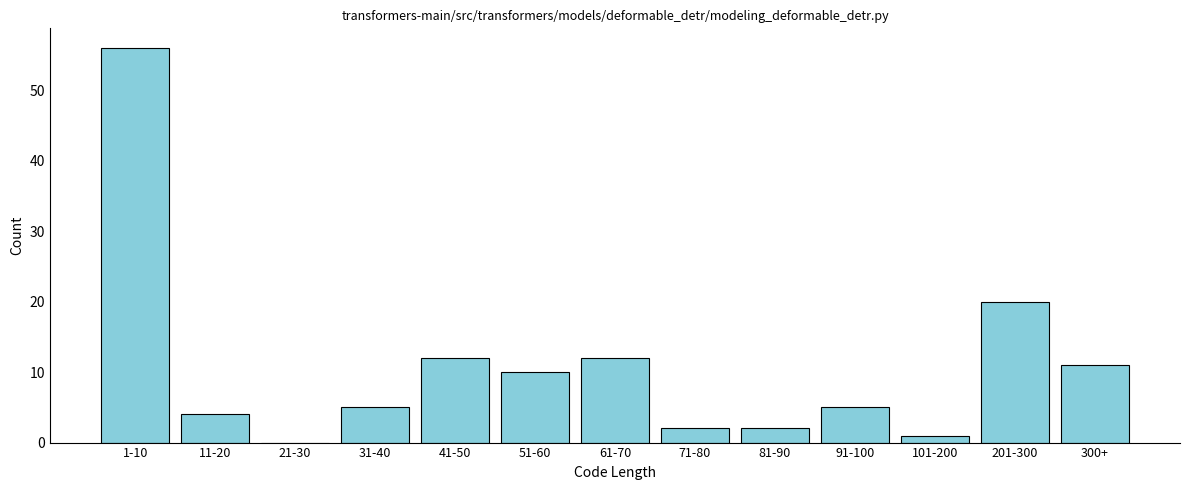

Reading left to right, extract all data points from this chart.

1-10=56	11-20=4	21-30=0	31-40=5	41-50=12	51-60=10	61-70=12	71-80=2	81-90=2	91-100=5	101-200=1	201-300=20	300+=11